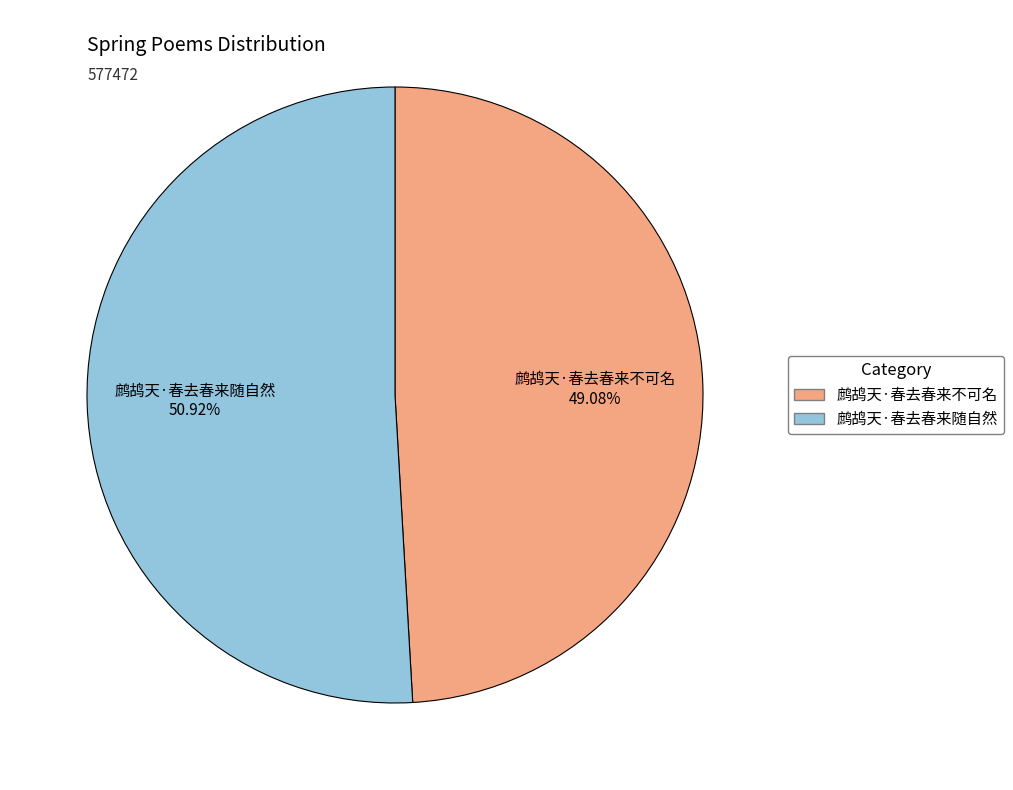

Is it true that 鹧鸪天·春去春来不可名 is 57% of the pie?

False